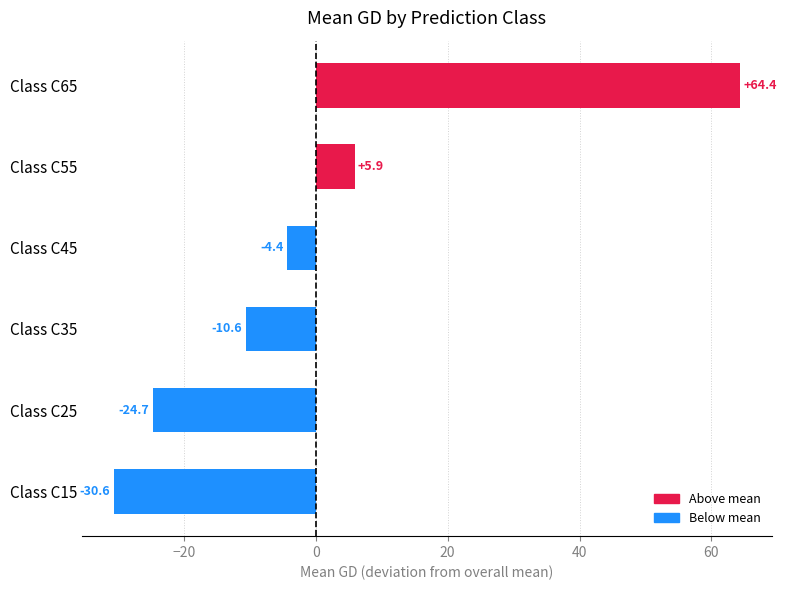

What is the difference between the maximum and second lowest values?

89.1